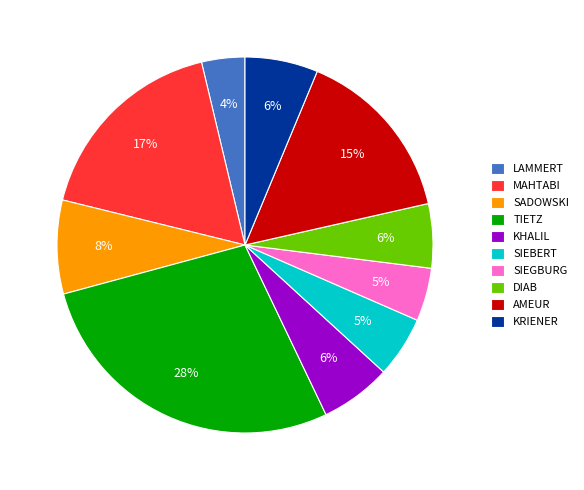

True or false: KHALIL accounts for 20% of the total.

False